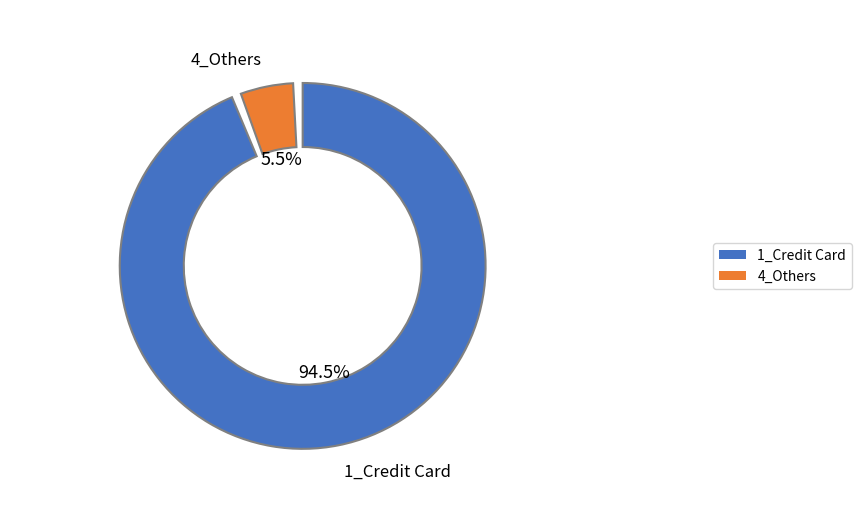

Rank the categories by value from lowest to highest.

4_Others, 1_Credit Card